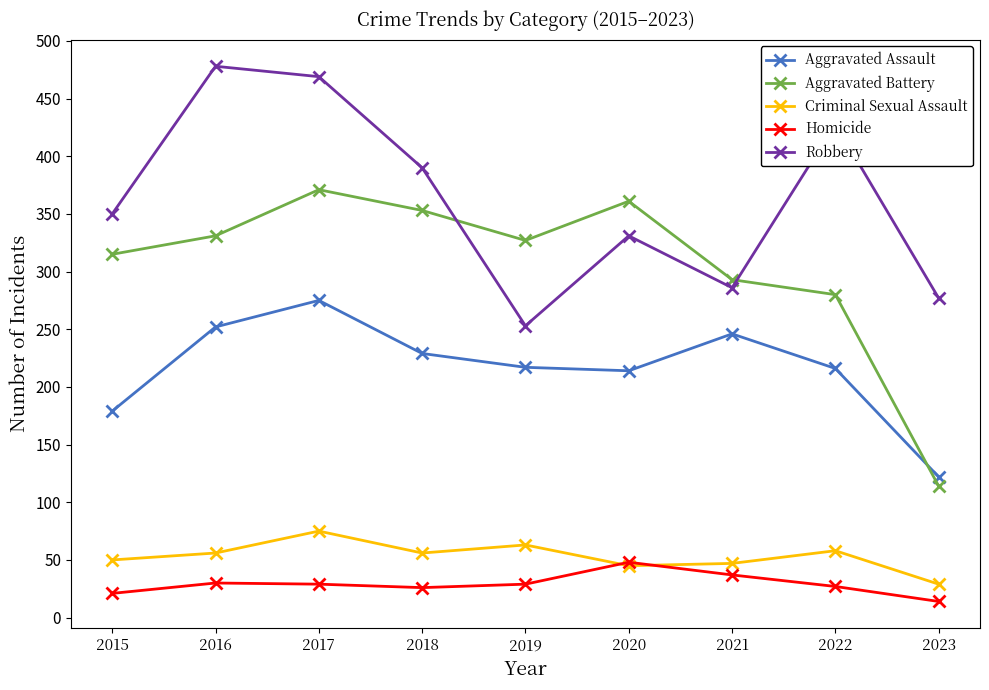

How many data points does each series have?

9